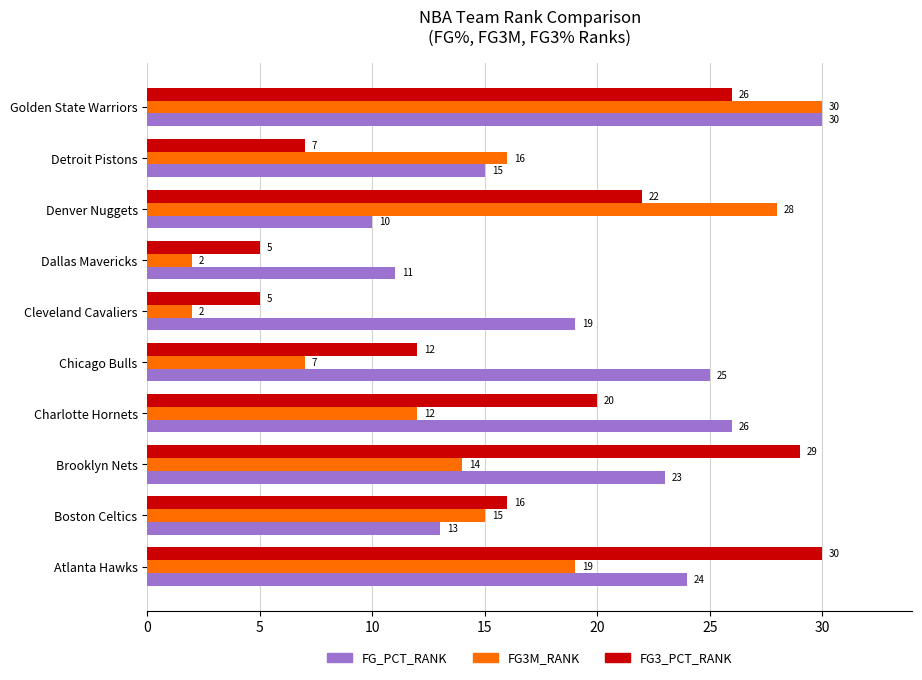

Where is FG_PCT_RANK nearest to the value 20?

Cleveland Cavaliers